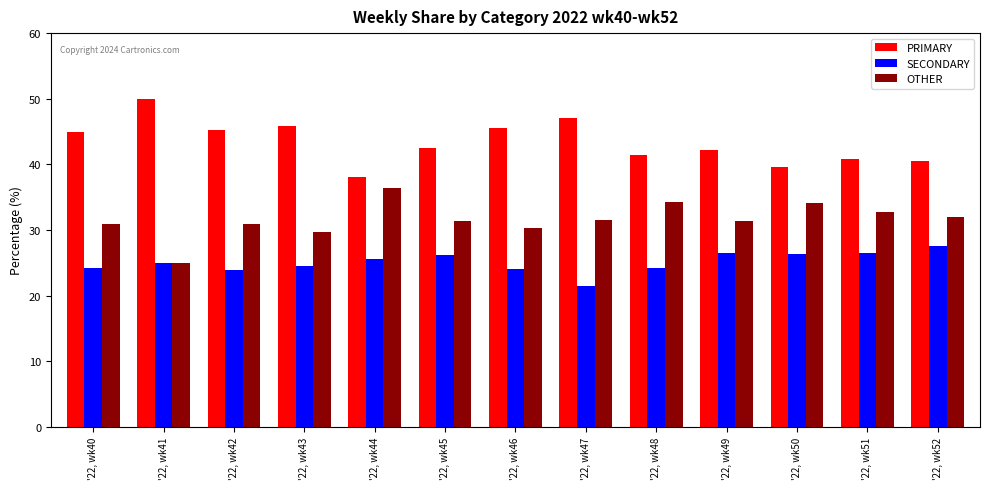

True or false: SECONDARY has a value of 44.1 at '22, wk45.

False